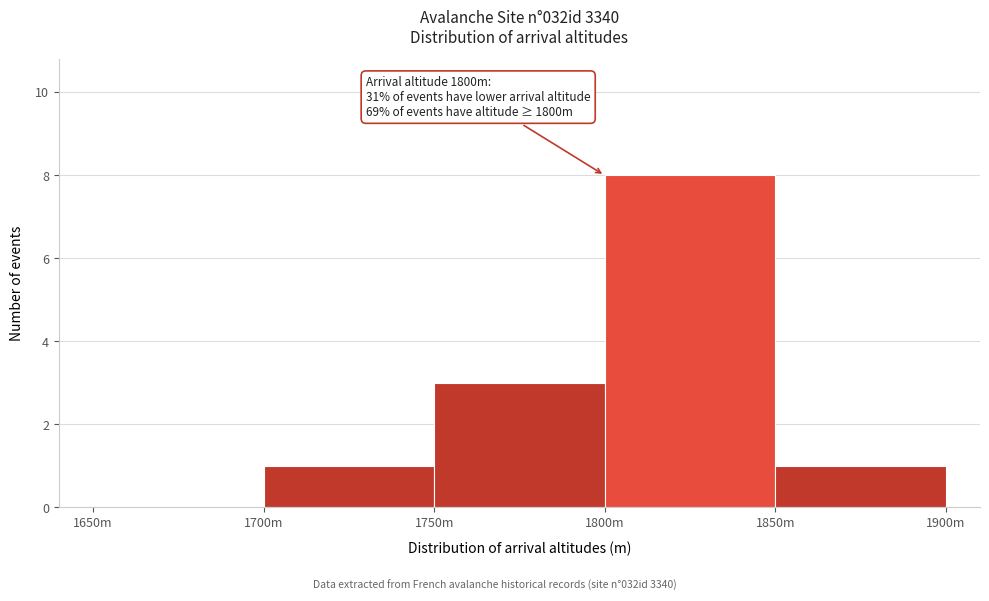

Reading left to right, transcribe all the data shown in this chart.

1650m=0	1700m=1	1750m=3	1800m=8	1850m=1